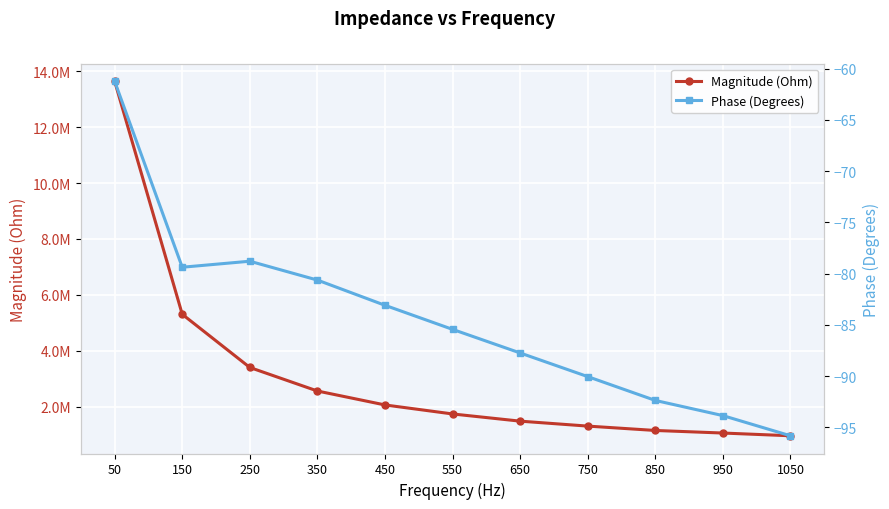

Reading left to right, list all the values displayed in this chart.

Magnitude (Ohm): 13641547.8	5305773.2	3402522.7	2560892.1	2062245.3	1739909.2	1482392.1	1305418.1	1149172.4	1057198.7	959072.0
Phase (Degrees): -61.2	-79.4	-78.8	-80.6	-83.1	-85.4	-87.7	-90.1	-92.4	-93.9	-95.8